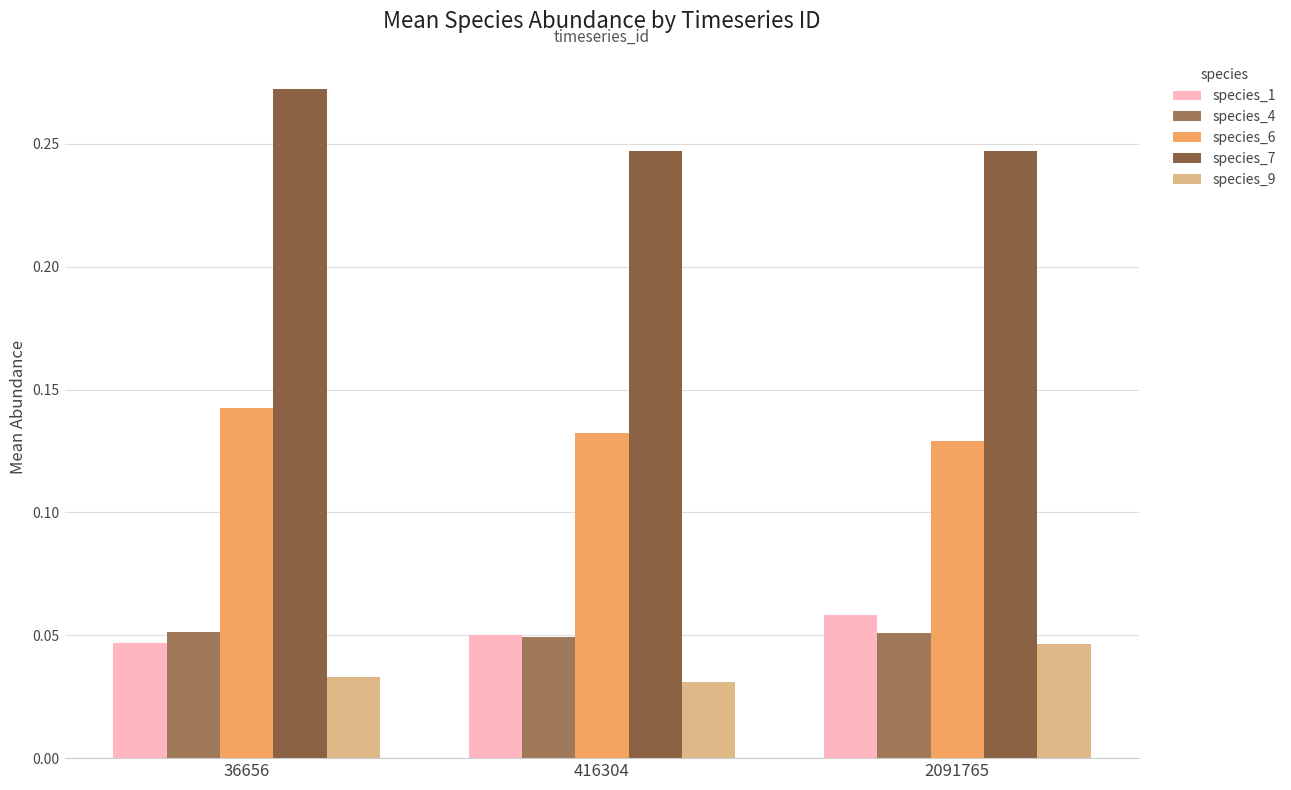

Is it true that species_9 equals 0.1 at 36656?

False